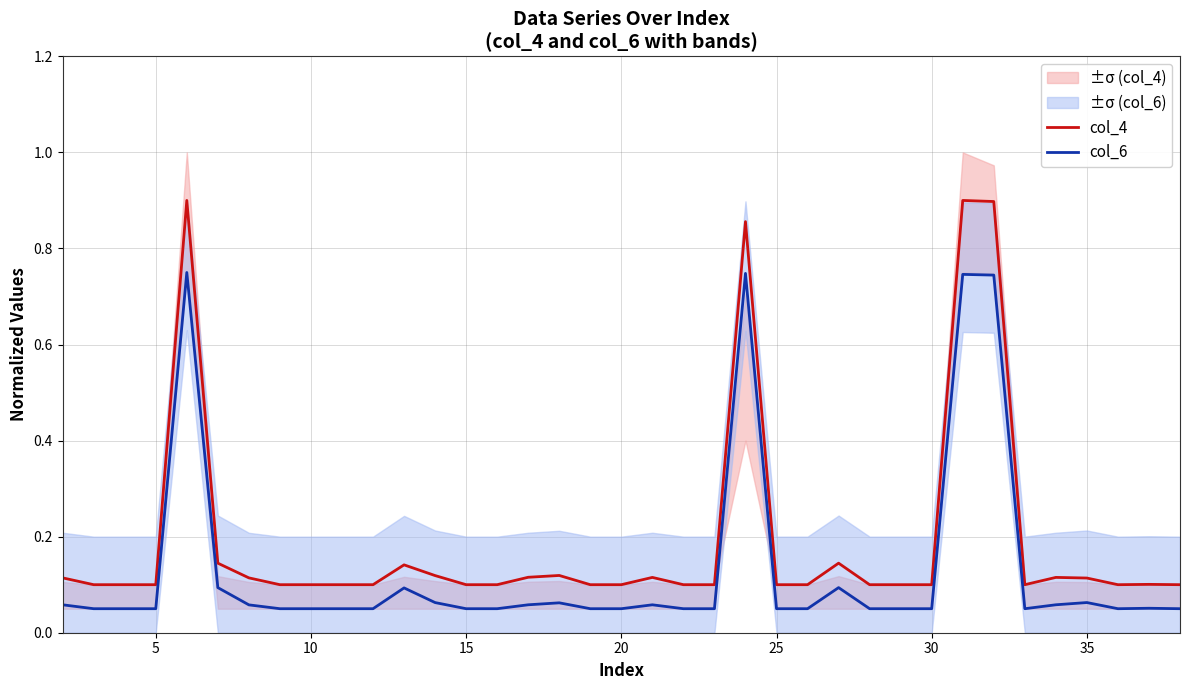

The col_4 series shows 0.1 at 15. True or false?

True